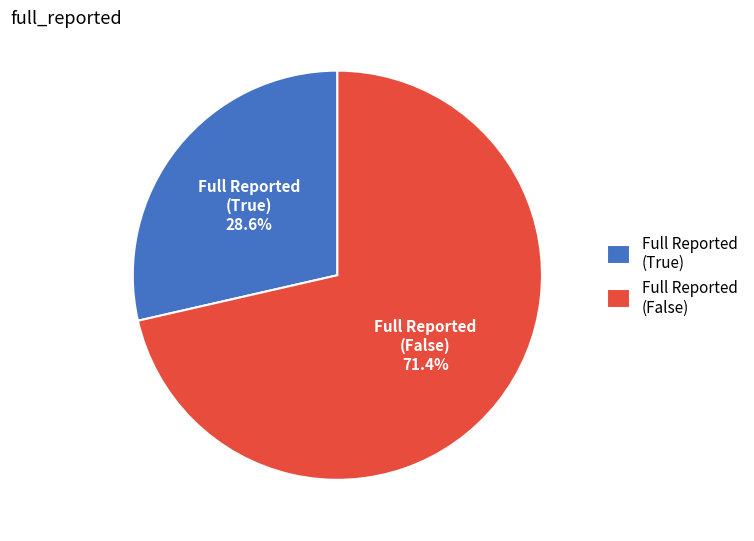

How many segments does this pie chart have?

2